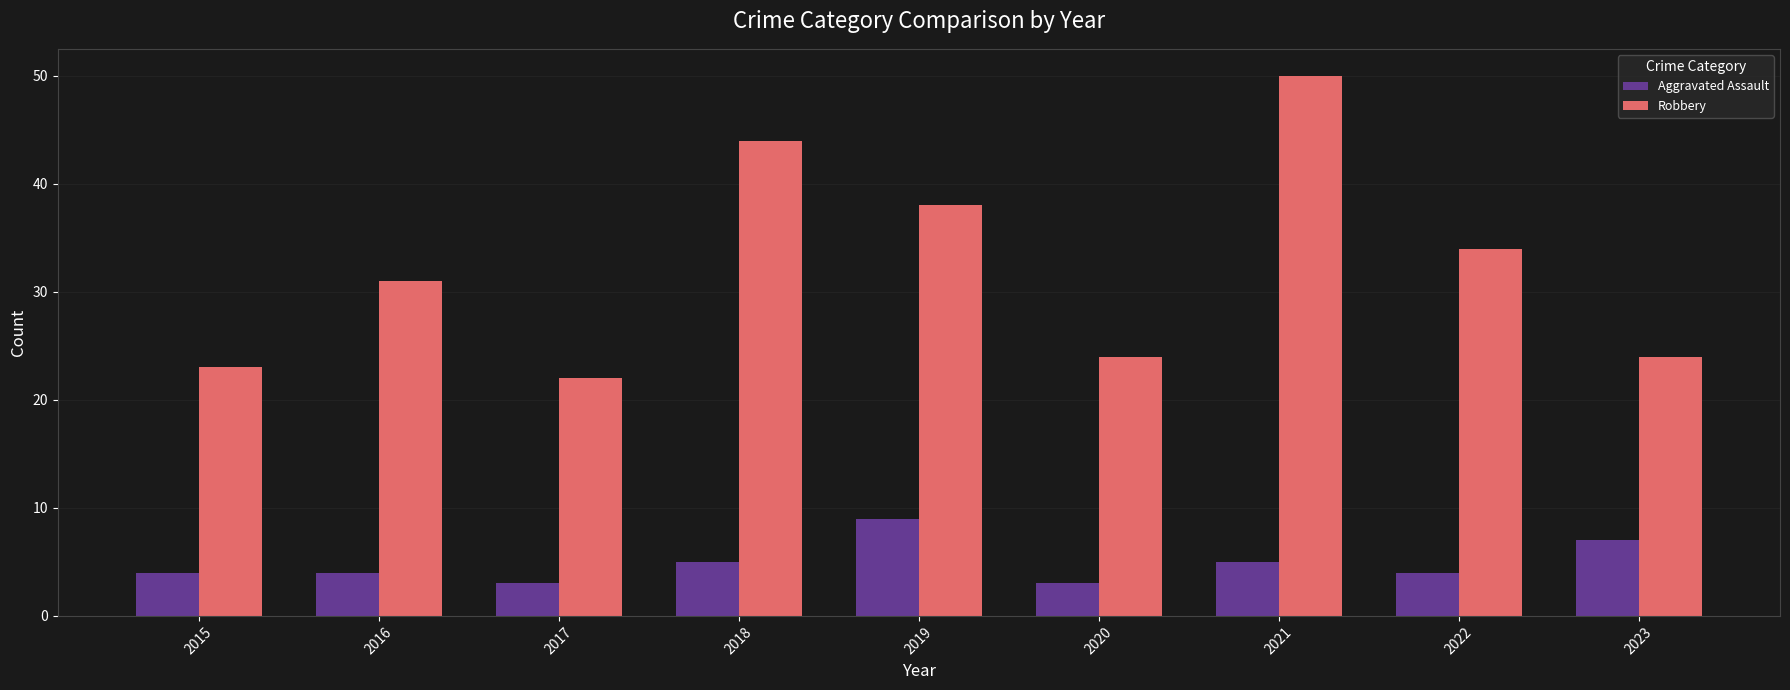

What is the total value across all series at 2018?

49